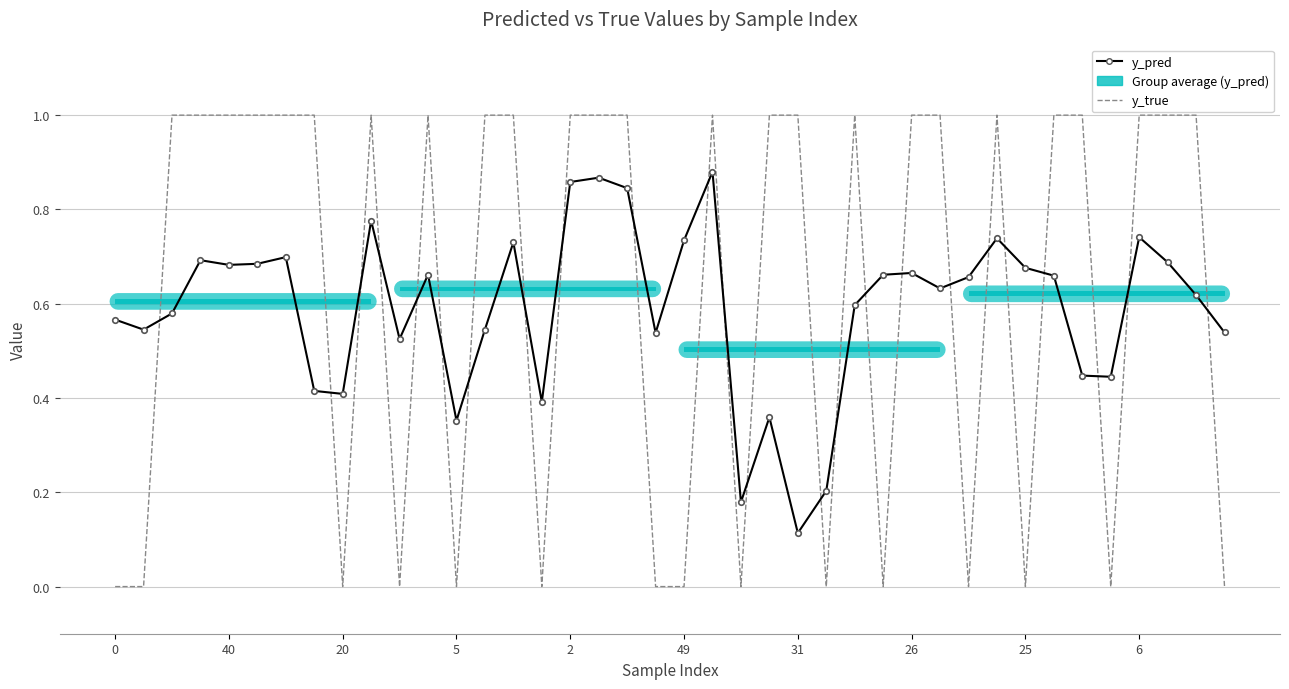

Which series has the largest range (max minus min)?

y_true